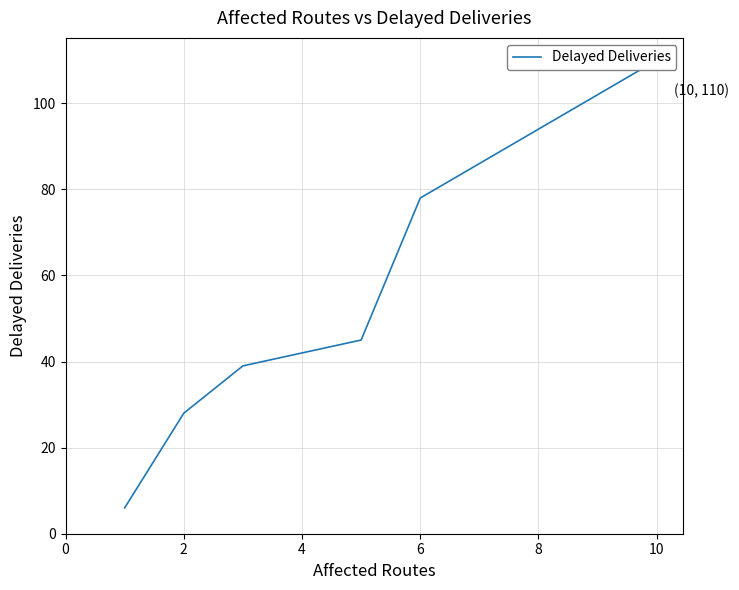

How many lines are shown in the chart?

1